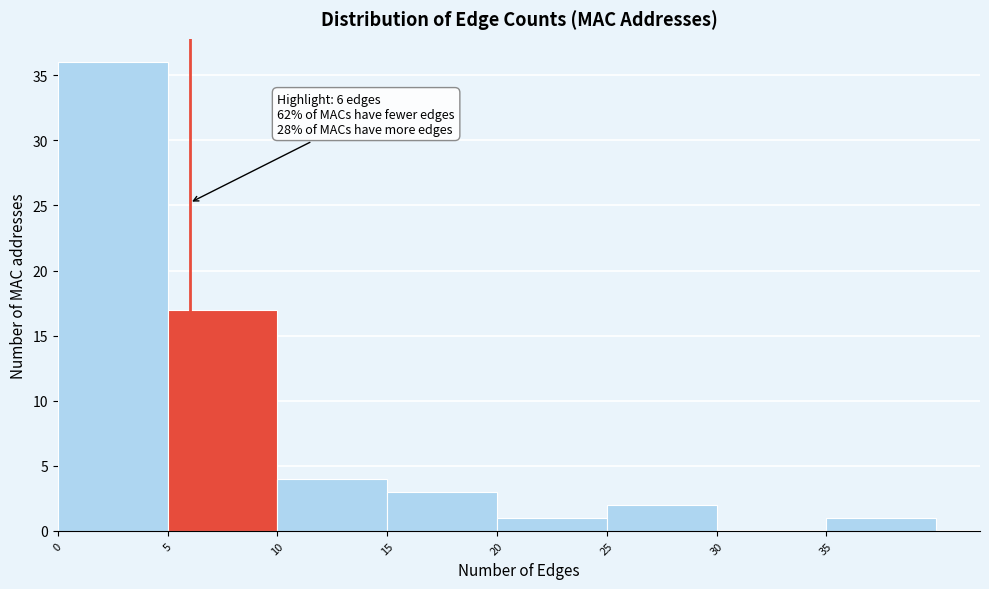

Which range on the x-axis has the tallest bar?

0 to 5